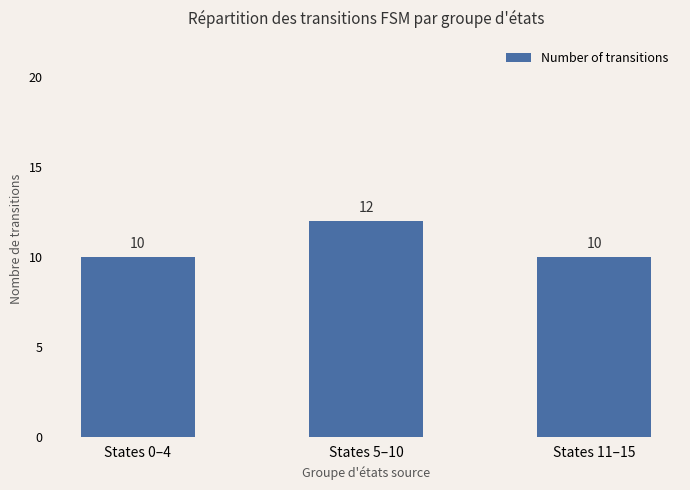

What is the minimum value shown in the chart?

10